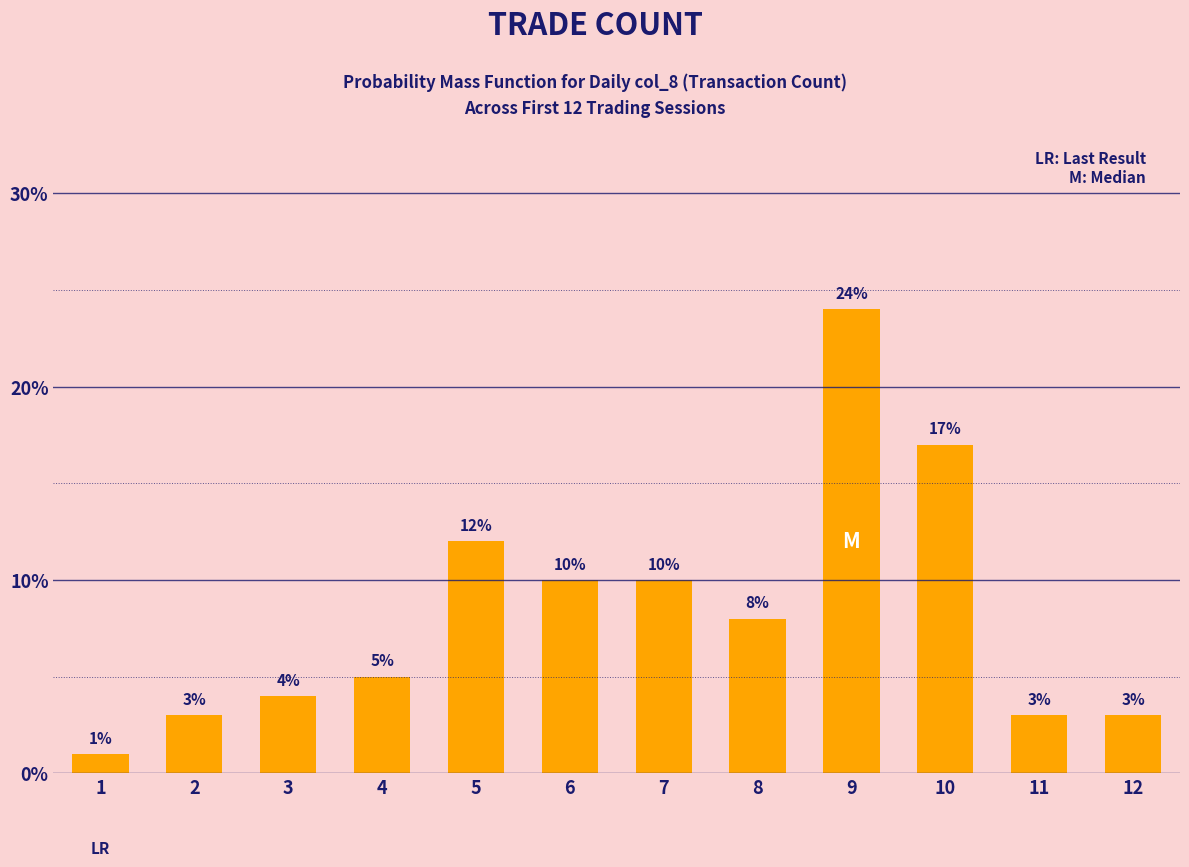

Which has a higher value, 9 or 11?

9